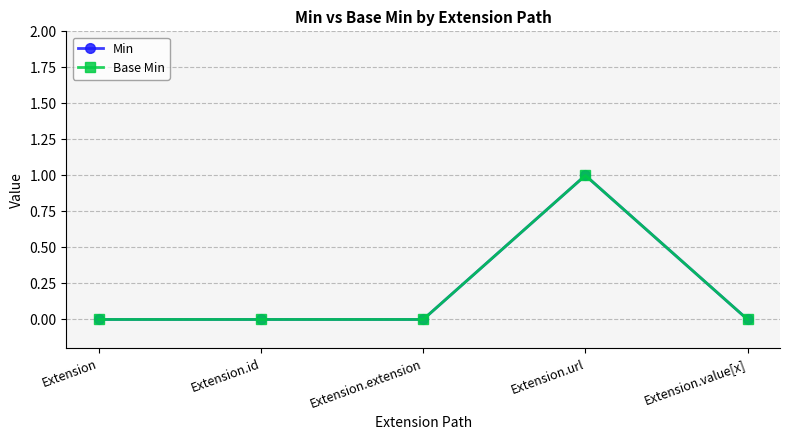

Rank the categories by Min value from lowest to highest.

Extension, Extension.id, Extension.extension, Extension.value[x], Extension.url